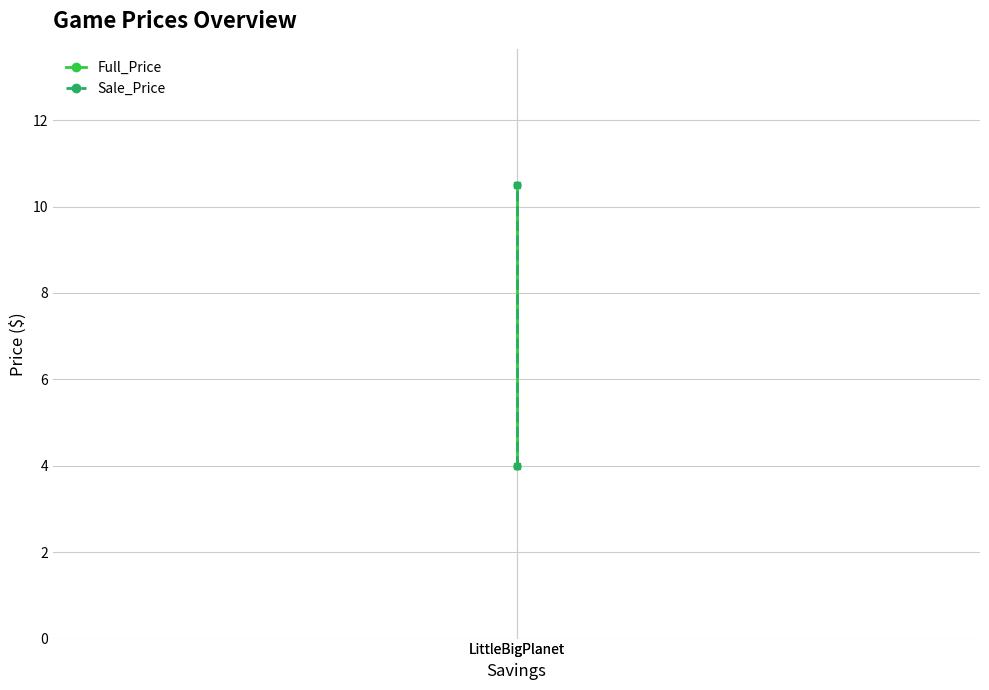

What is the difference between the Full_Price values at LittleBigPlanet and LittleBigPlanet?

6.5